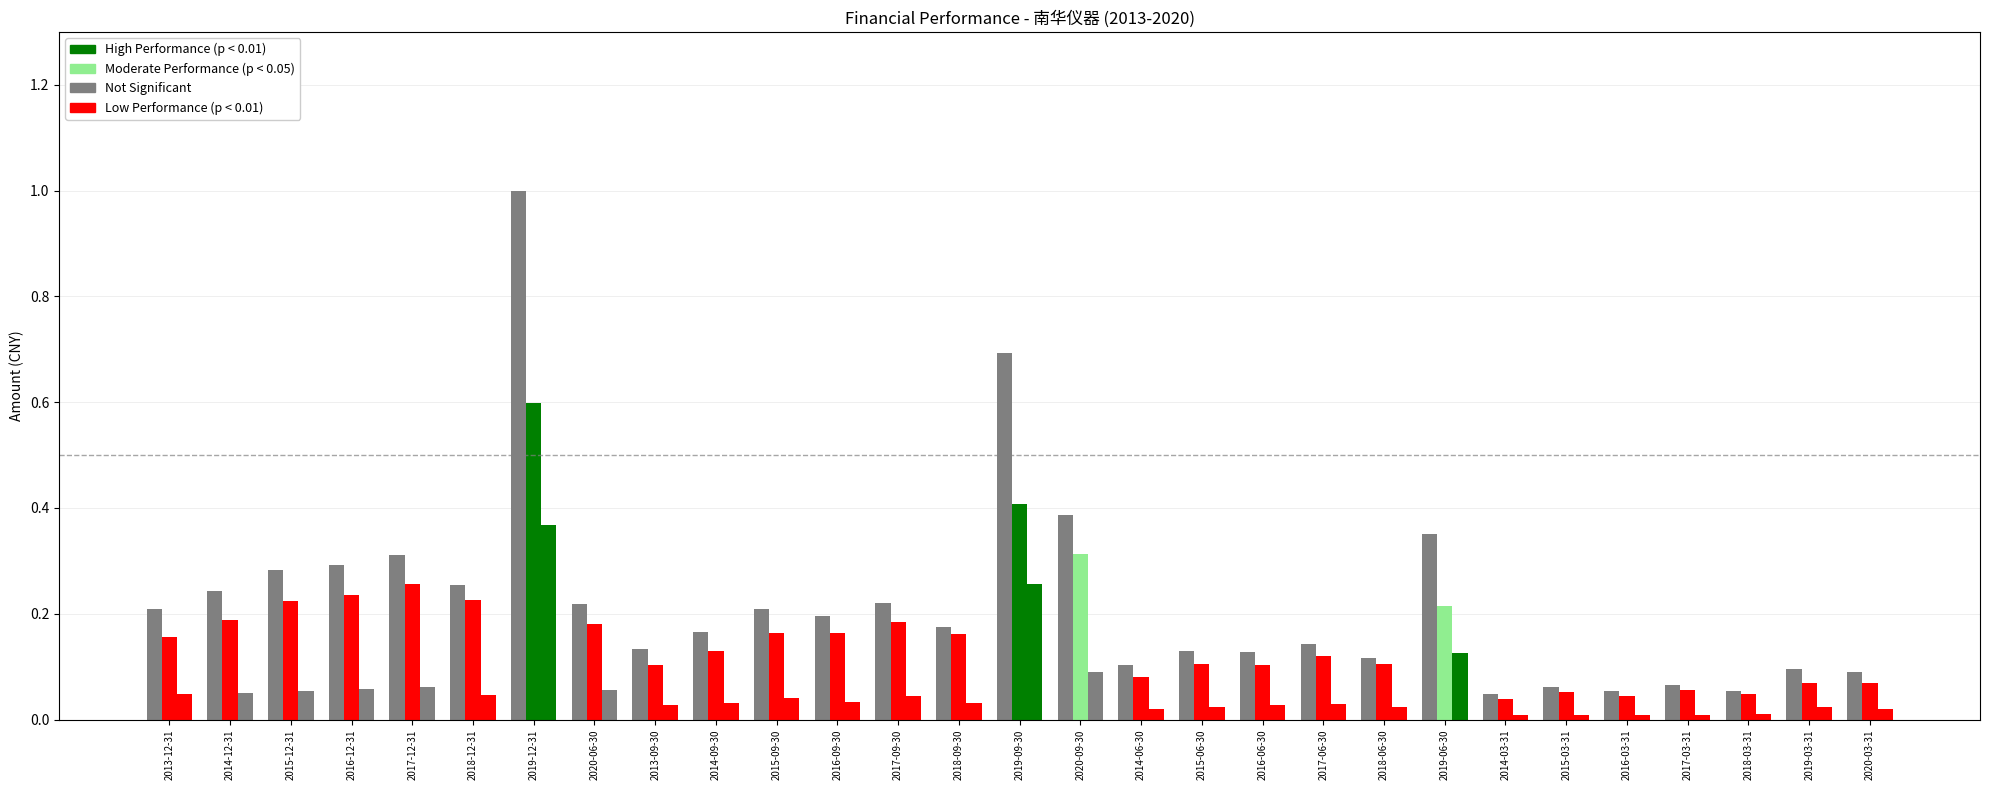

Count the number of data series in this chart.

3